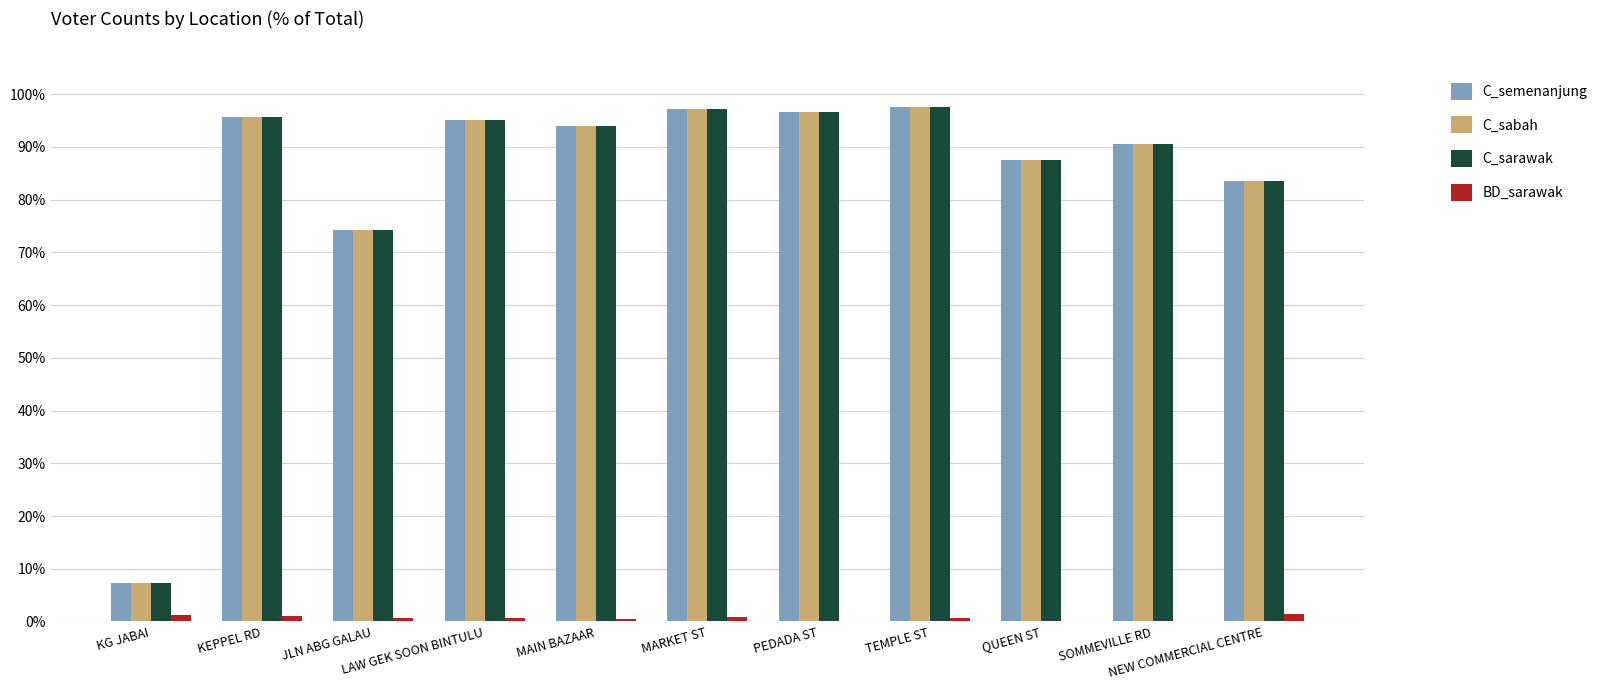

What is the sum of all BD_sarawak values?

7.0